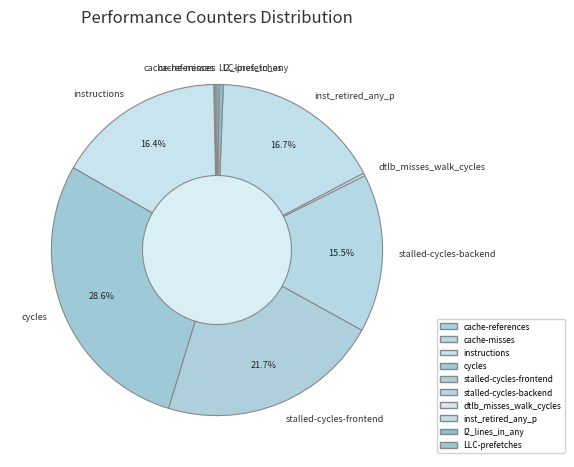

Which slice is the largest?

cycles